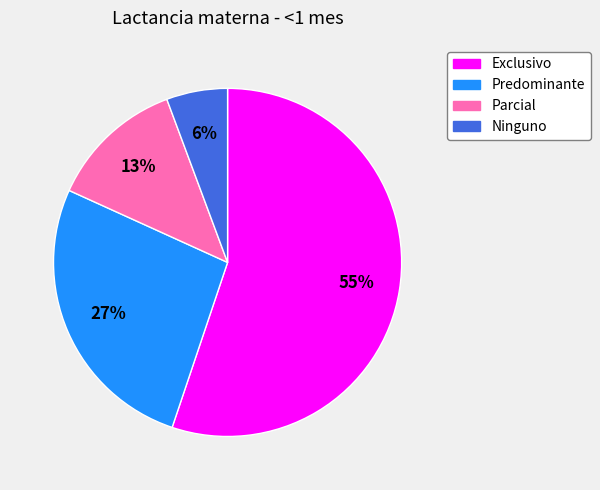

Is it true that Predominante is 34% of the pie?

False